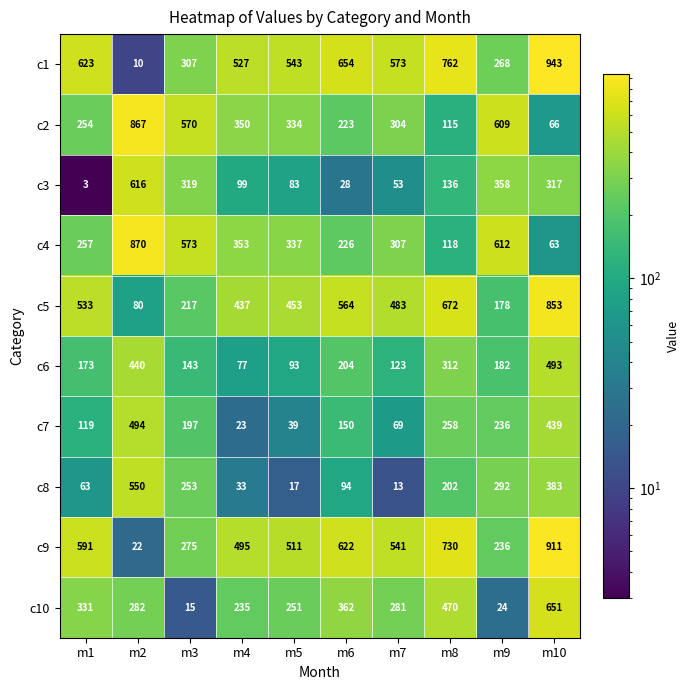

Is the value of c10 at m1 greater than the value of c9 at m10?

No